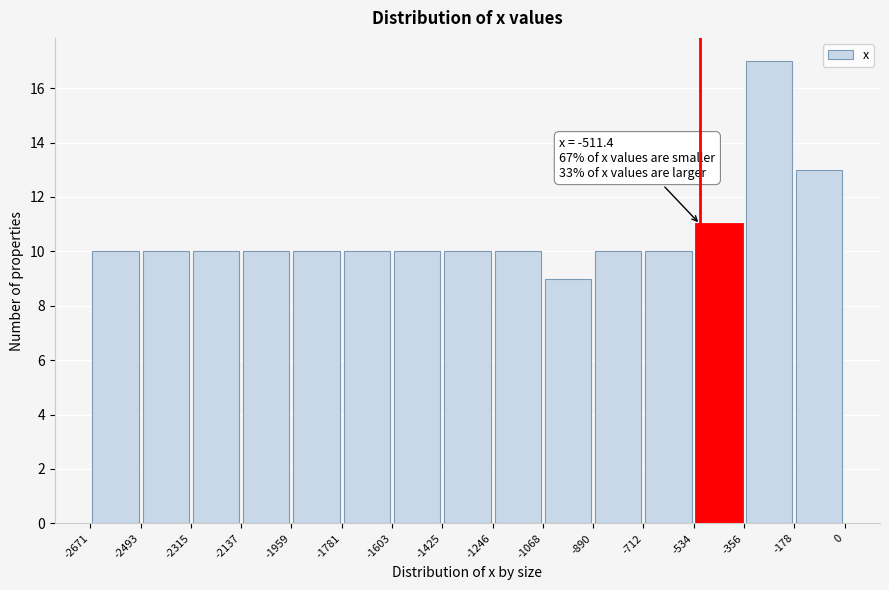

Which range on the x-axis has the tallest bar?

-356 to -178